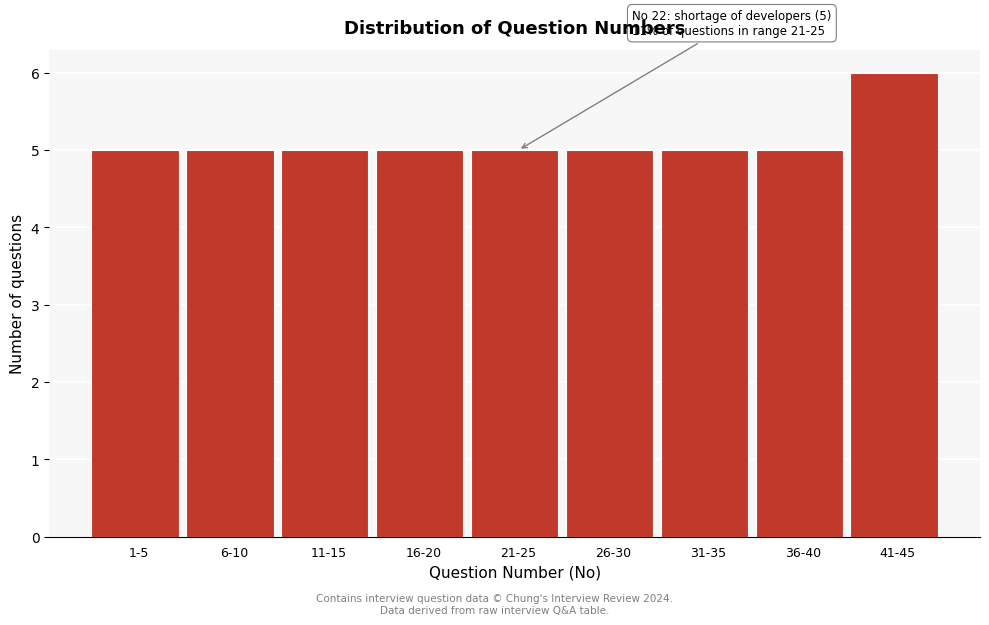

Reading left to right, list all the values displayed in this chart.

5	5	5	5	5	5	5	5	6